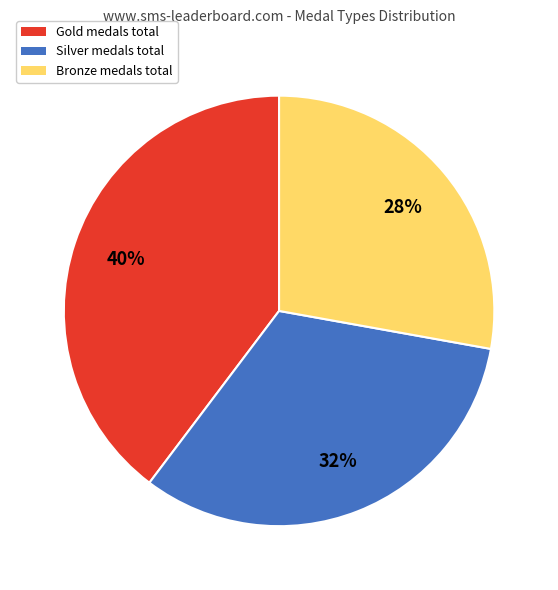

To the nearest percent, what is the average slice percentage?

33%